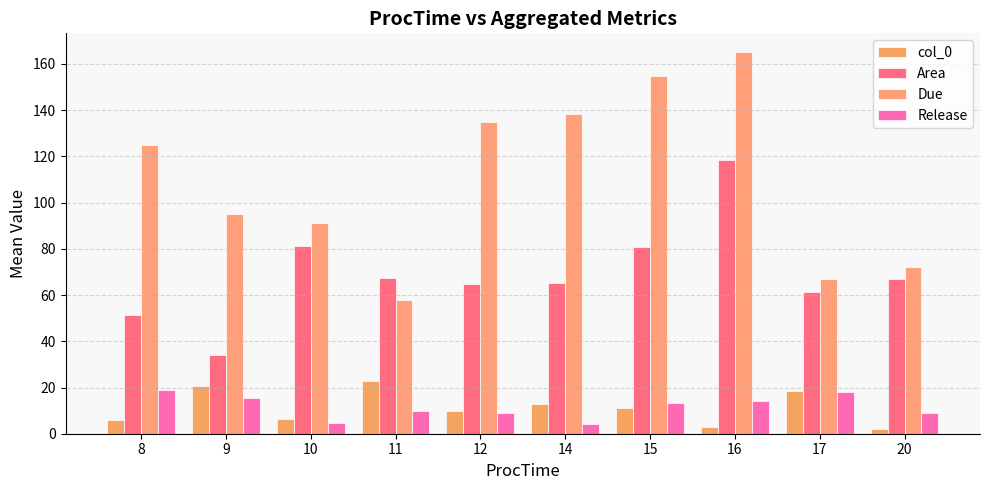

The value of col_0 at 10 is 6.5. True or false?

True